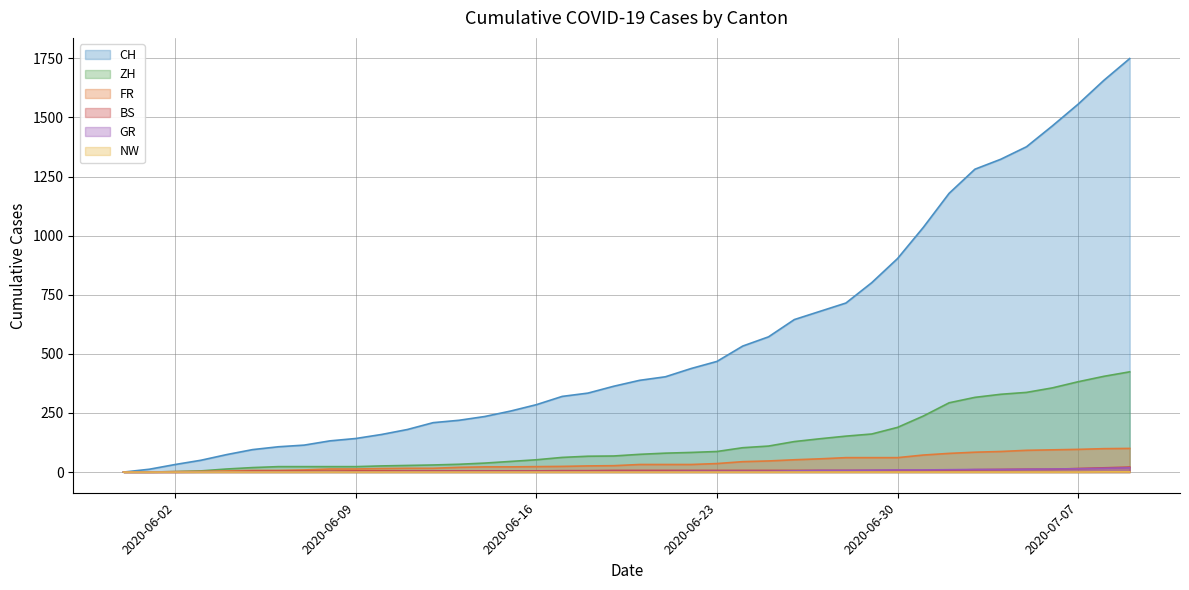

What is the sum of the GR values at 2020-06-11 and 2020-06-25?

5